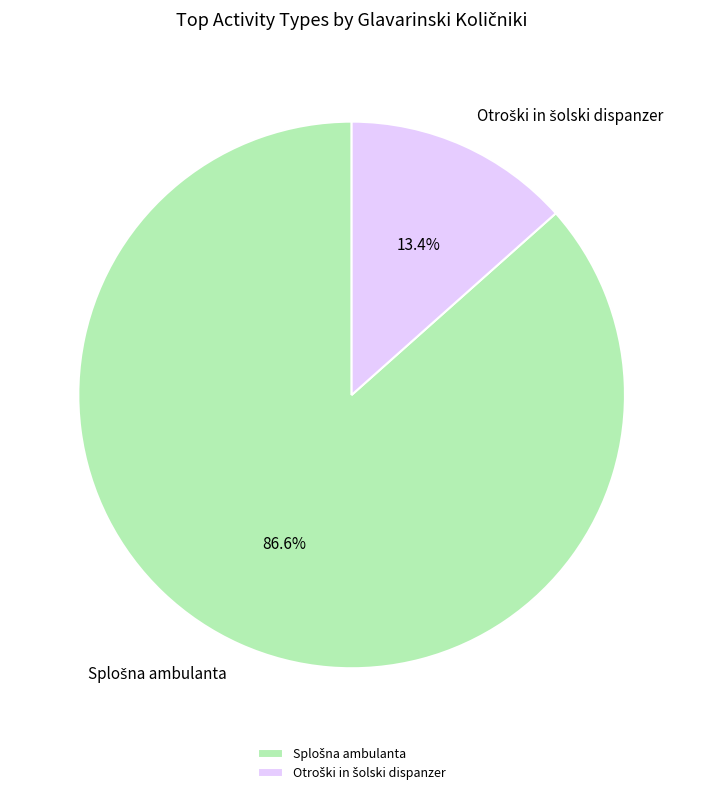

What is the smallest slice in the pie chart?

SPLOŠNA DEJ.-OTROŠKI IN ŠOLSKI DISPANZER